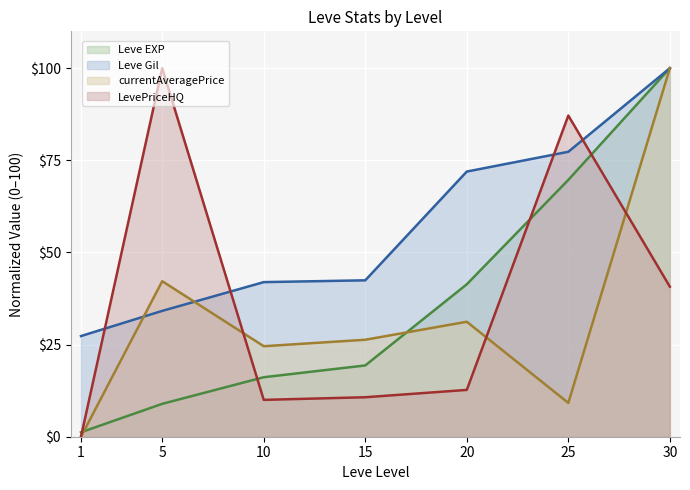

True or false: Leve EXP has more than 1 points higher than both neighbors.

False